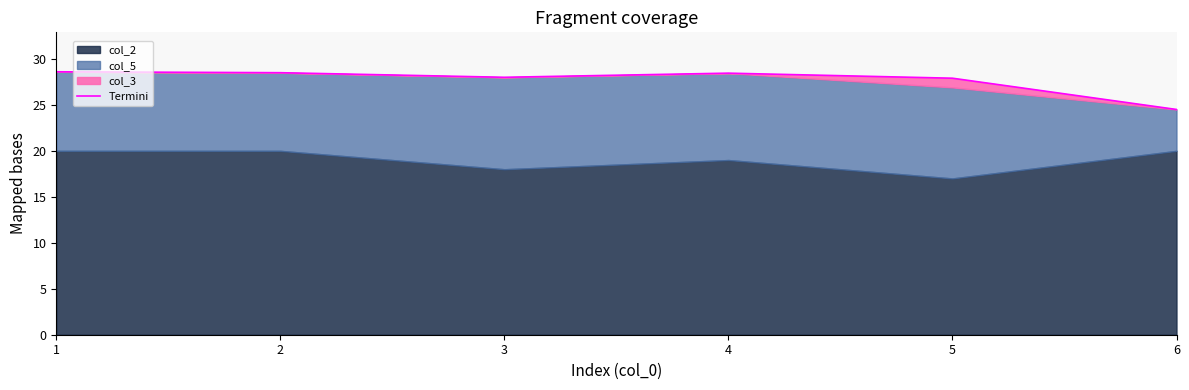

How many lines are shown in the chart?

1